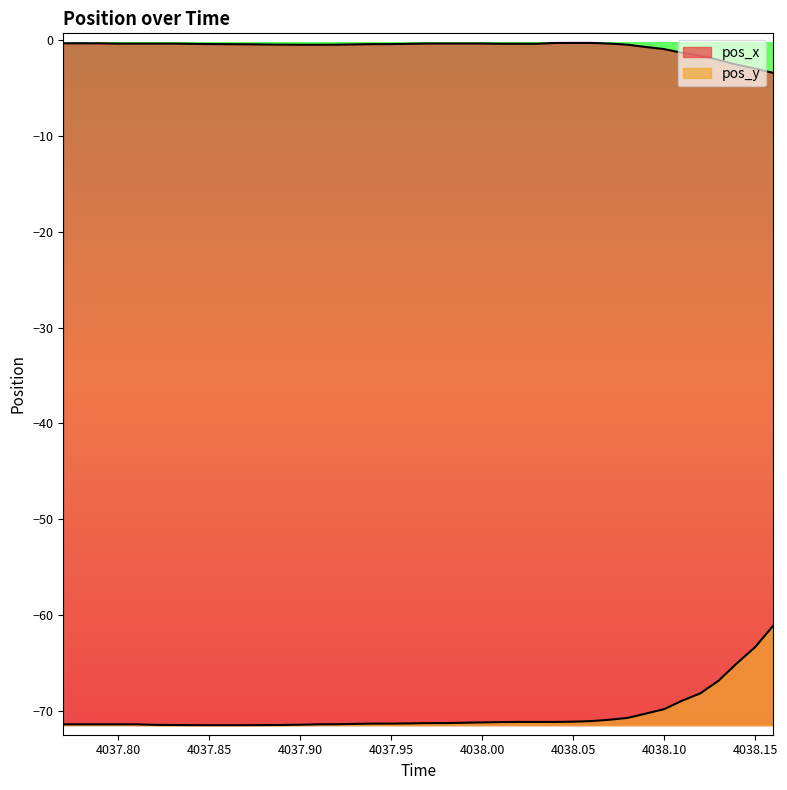

At which label does pos_y first exceed -71?

4038.07